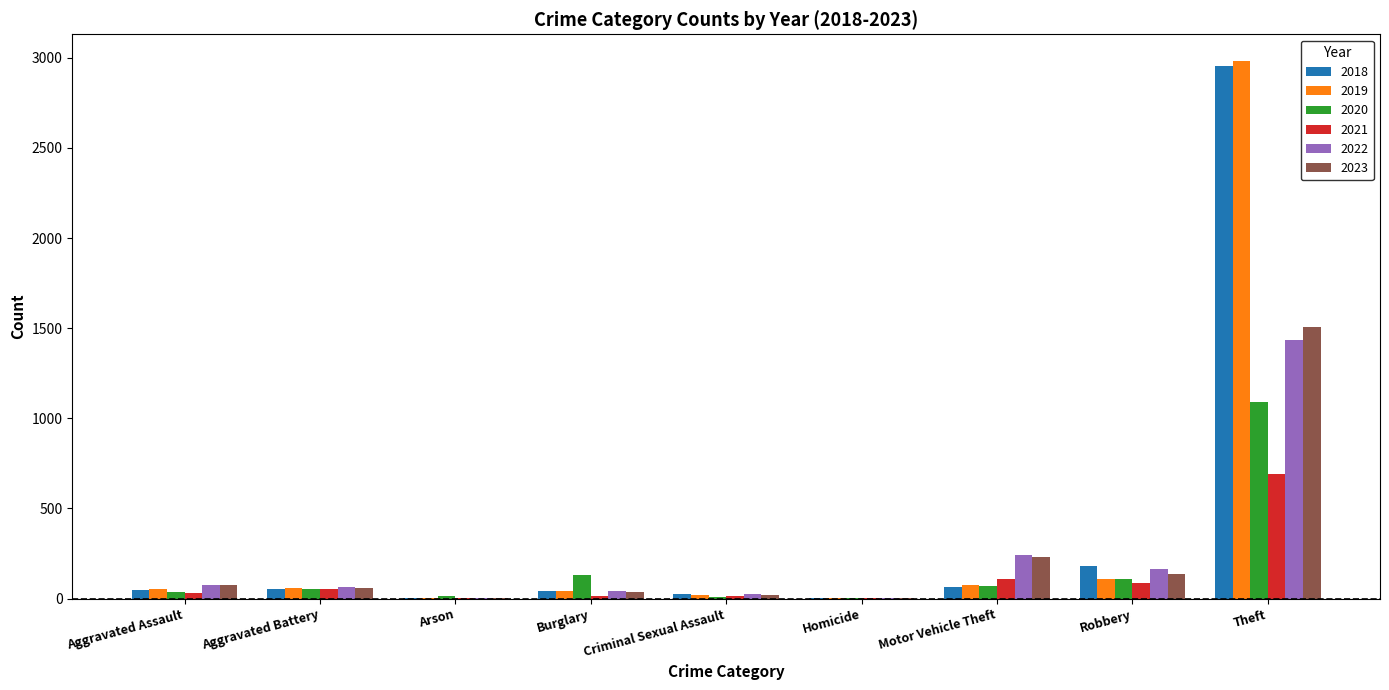

Which category has the highest value in the 2020 series?

Theft